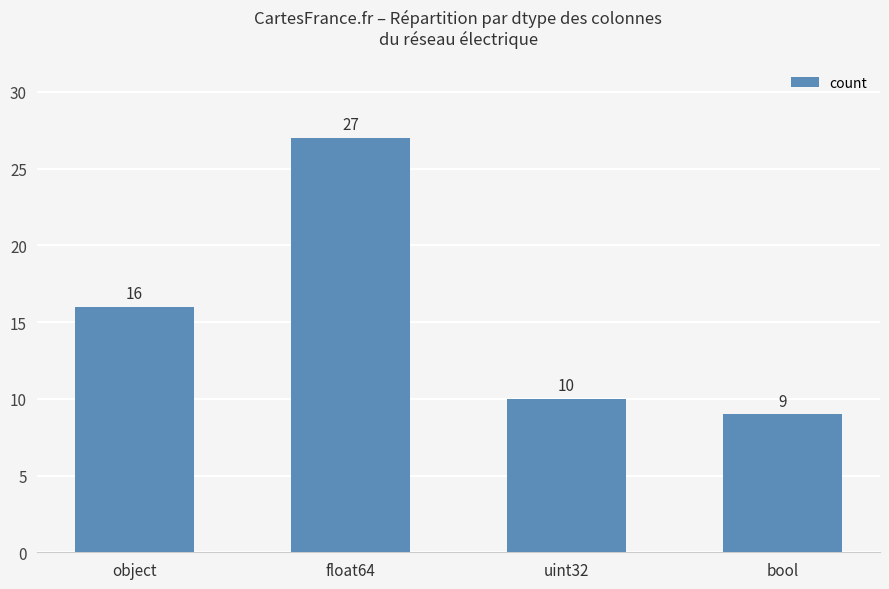

The value at bool is 14. True or false?

False